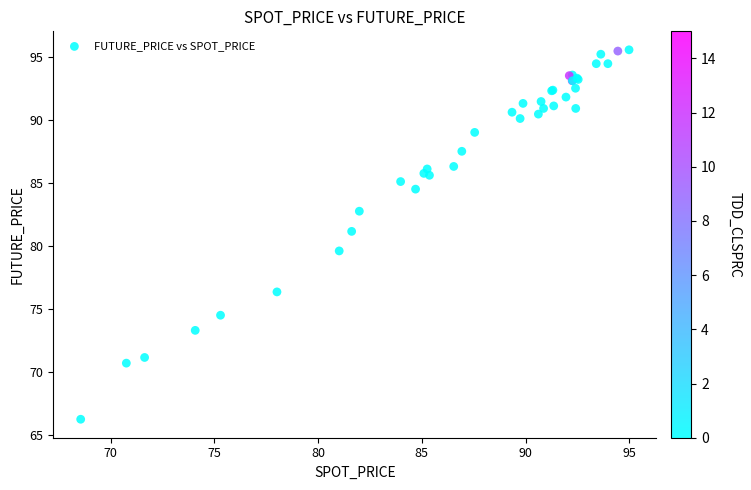

What Y value in the scatter plot is closest to 80?

79.6